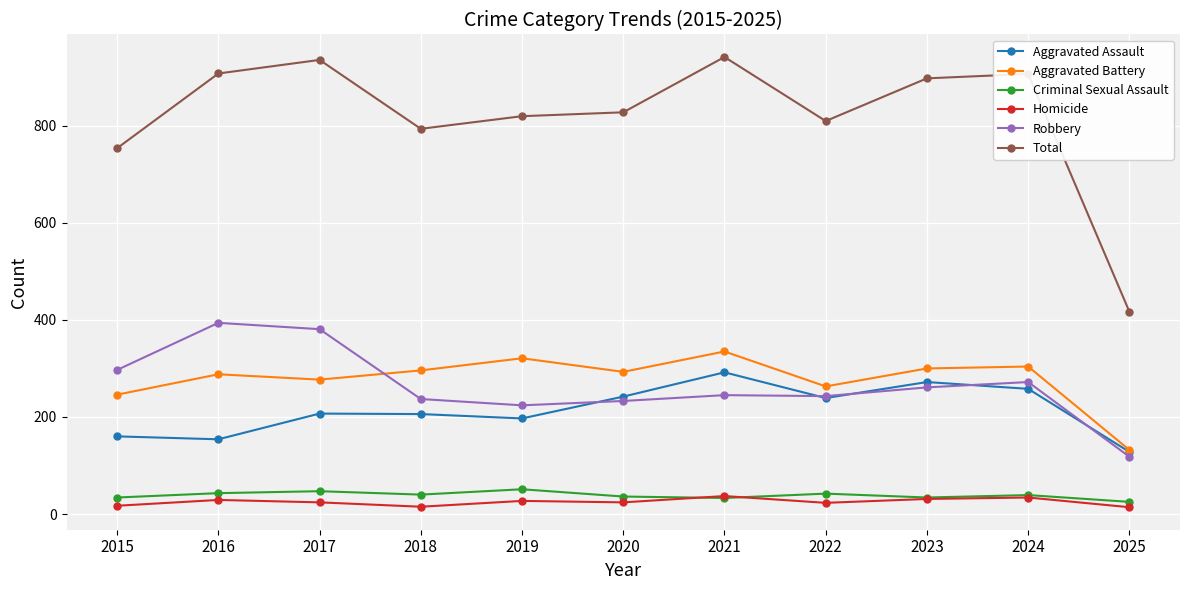

Which series has the largest total across all categories?

Total